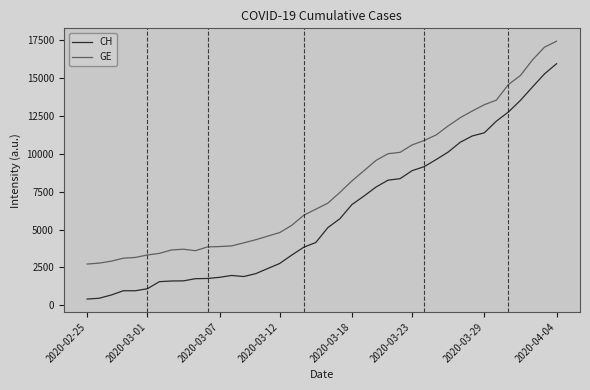

What is the difference between the maximum and minimum values in the GE series?

14700.7